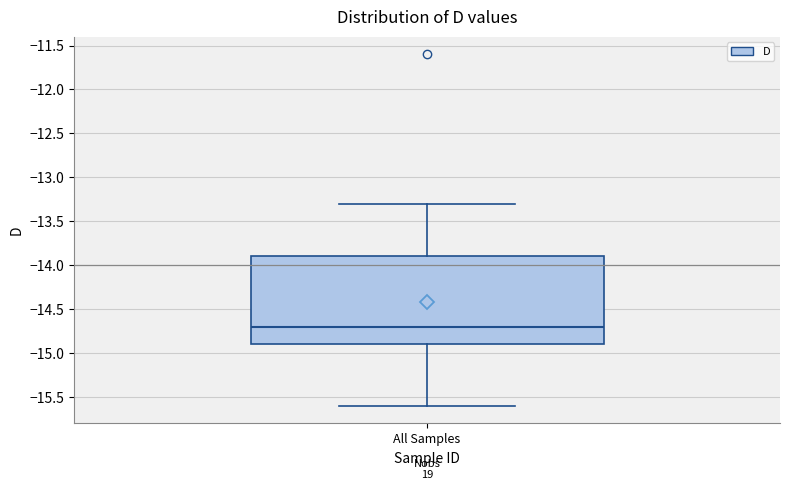

Read this box plot against the y-axis: the position of the median line, the range covered by the box, and the ends of both whiskers. The values are not printed on the chart, so give them approximately, as read against the axis.

median -14.7, box -14.9 to -13.9, whiskers -15.6 to -13.3